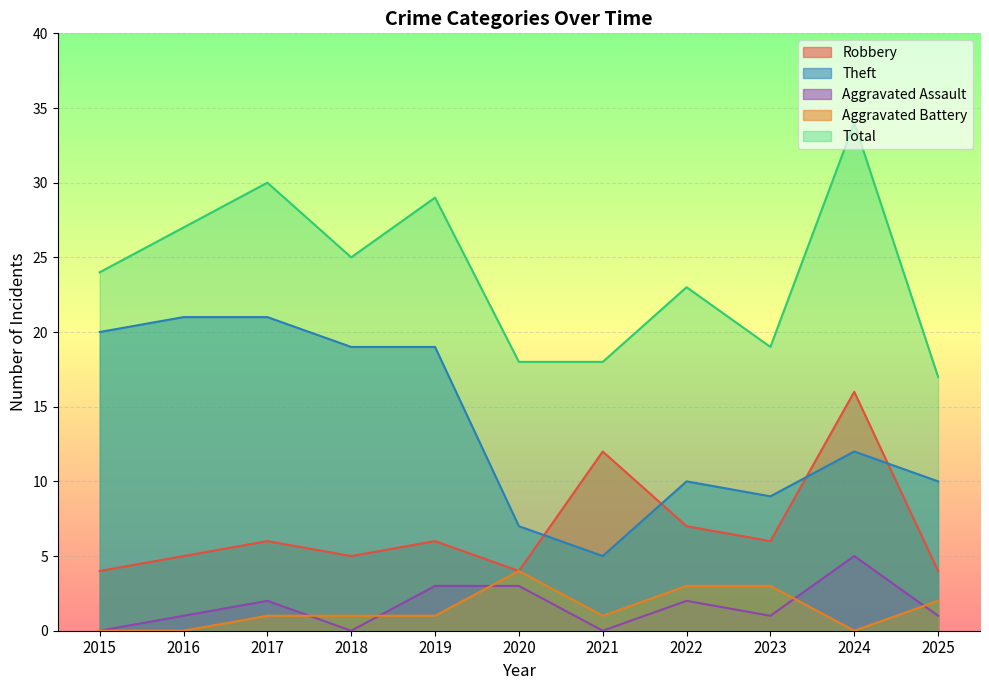

Is it true that Total equals 24 at 2015?

True